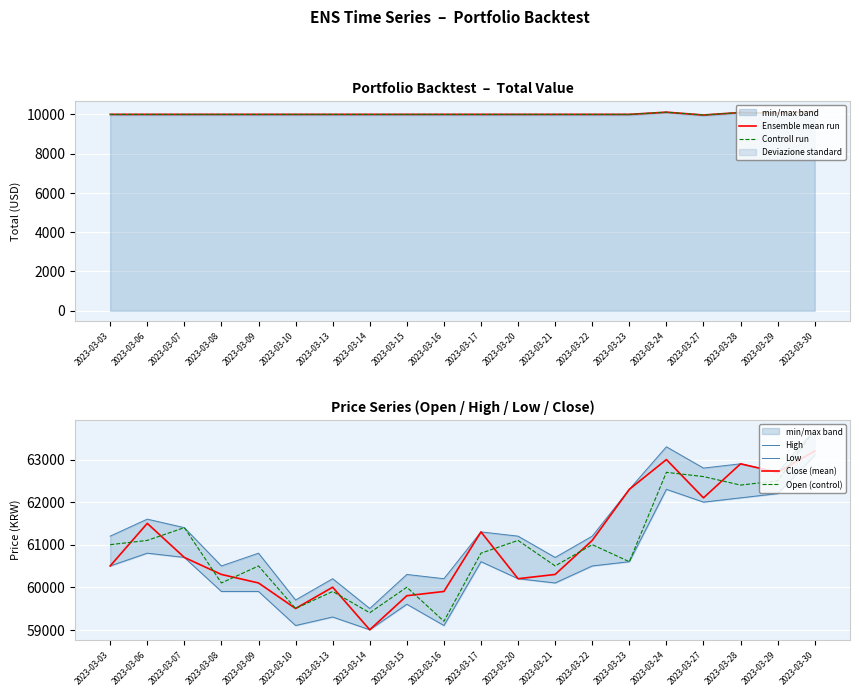

True or false: Controll run has more than 1 interior local peaks.

True